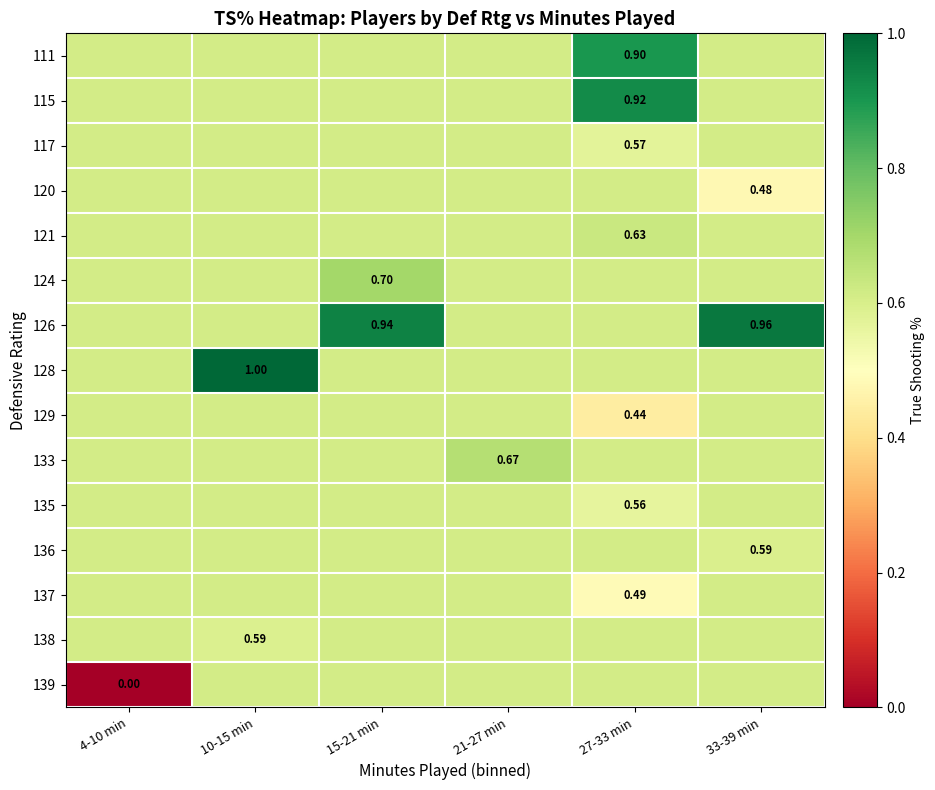

Which series has the widest spread of values?

139